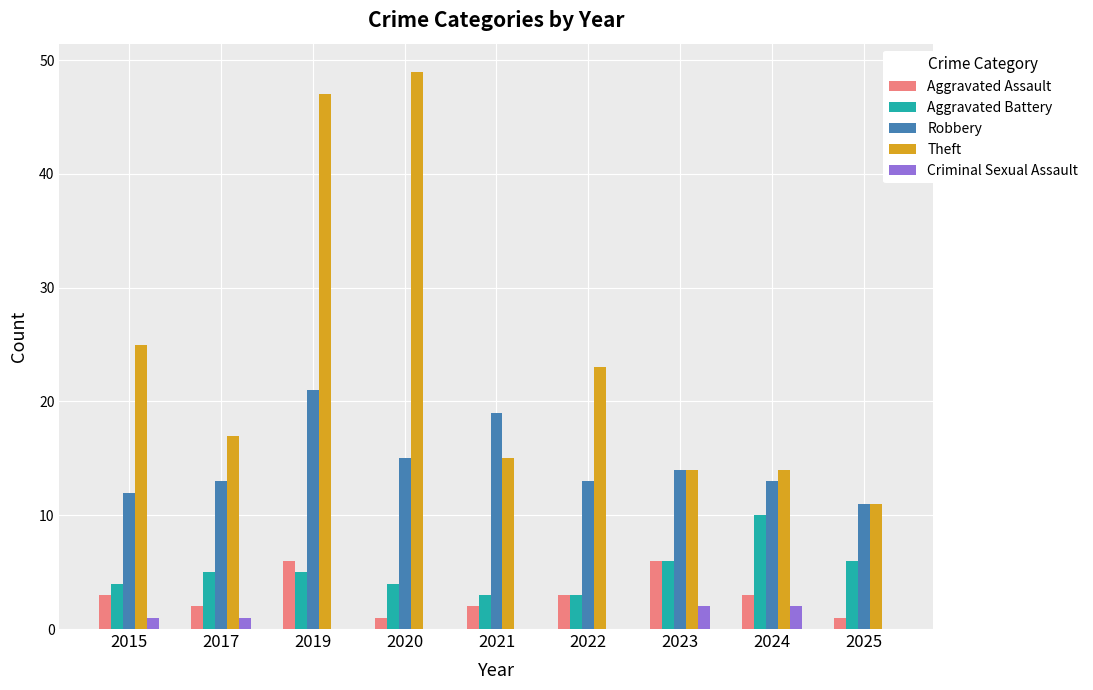

Which series has the largest total across all categories?

Theft